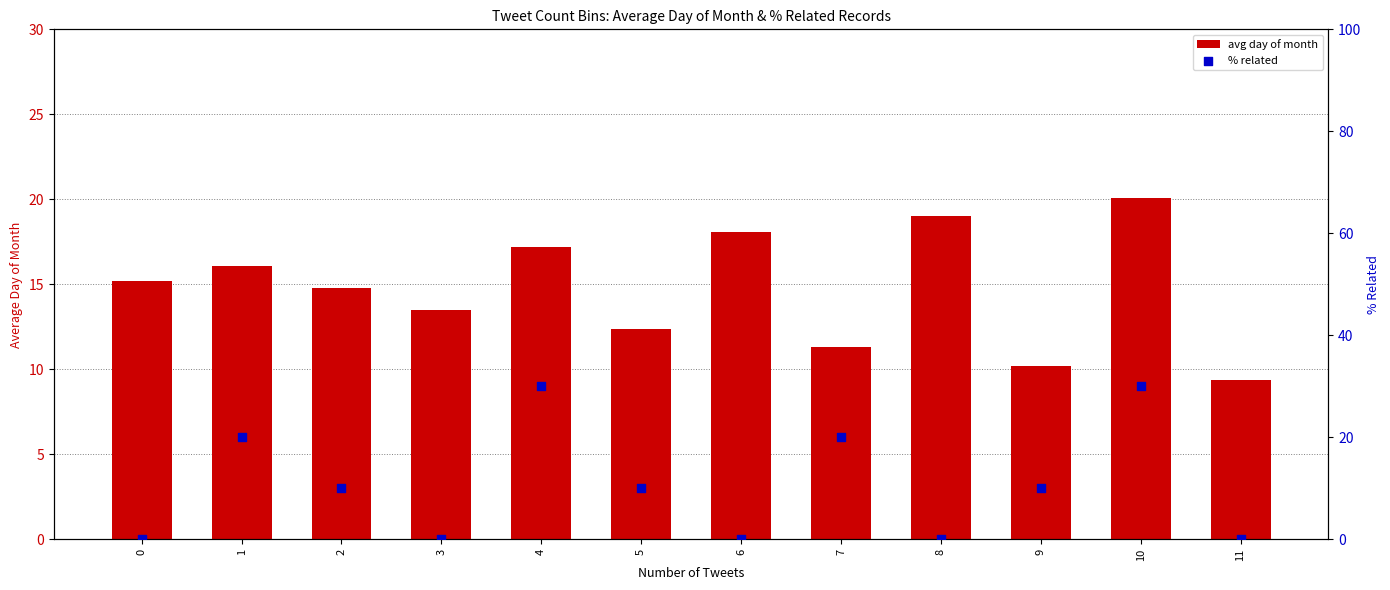

Which series contains the lowest Y value?

% related